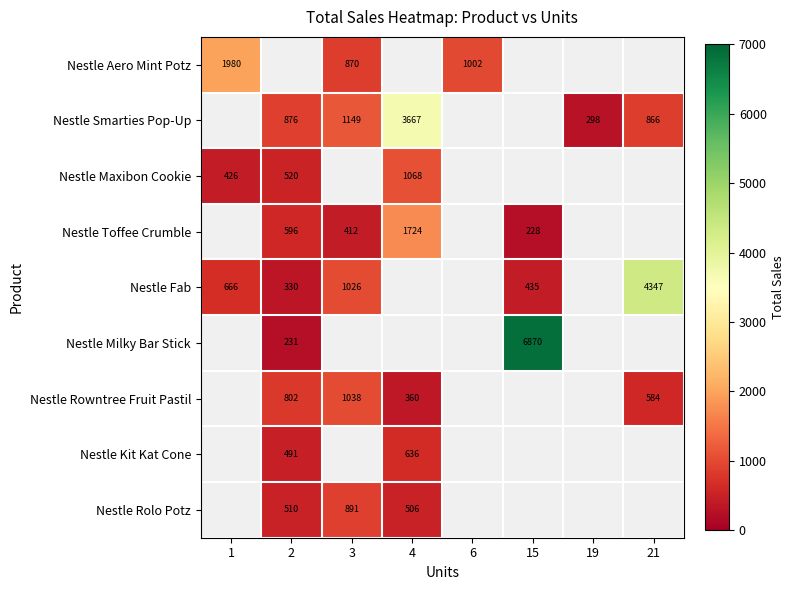

Is it true that Nestle Rowntree Fruit Pastil equals 802 at 2?

True